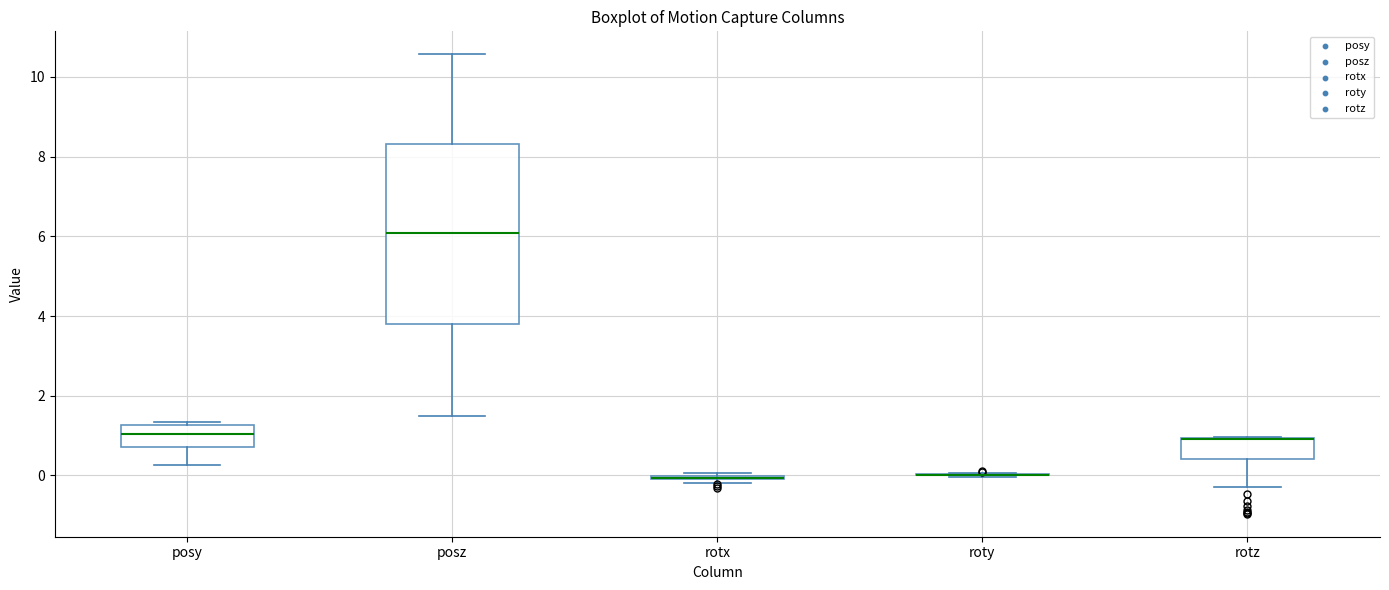

Reading left to right, transcribe this box plot: for each box, give where its median line is, the range the box spans, and where its two whiskers end, as read against the y-axis. The values are not printed on the chart, so give them approximately, as read against the axis.

posy: median 1.0, box 0.8 to 1.2, whiskers 0.2 to 1.4
posz: median 6.0, box 3.8 to 8.4, whiskers 1.6 to 10.6
rotx: box collapsed to a line at 0.0, whiskers -0.2 to 0.0
roty: box collapsed to a line at 0.0, whiskers 0.0 to 0.0
rotz: median 1.0 (drawn on the box's upper edge), box 0.4 to 1.0, whiskers -0.2 to 1.0